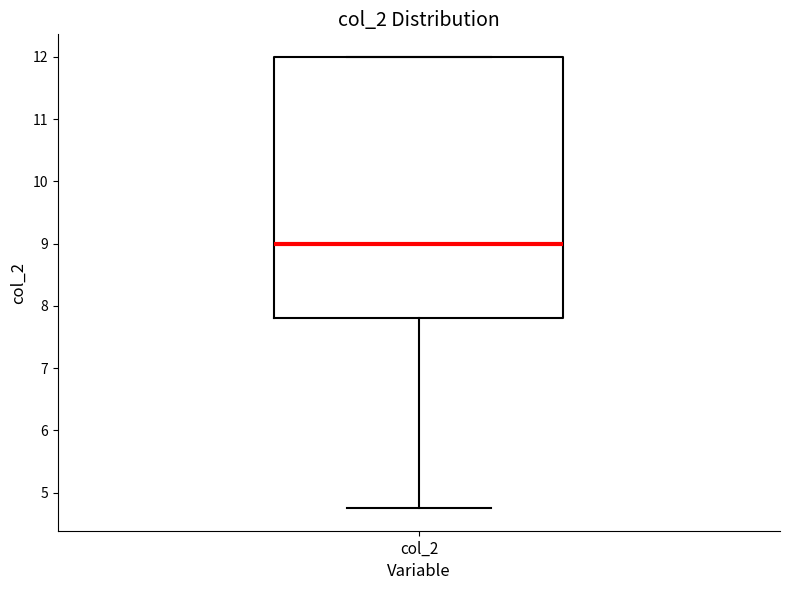

Transcribe this box plot: give where the median line is, the range the box spans, and where the two whiskers end, as read against the y-axis. The values are not printed on the chart, so give them approximately, as read against the axis.

median 9.0, box 7.8 to 12.0, whiskers 4.8 to 12.0